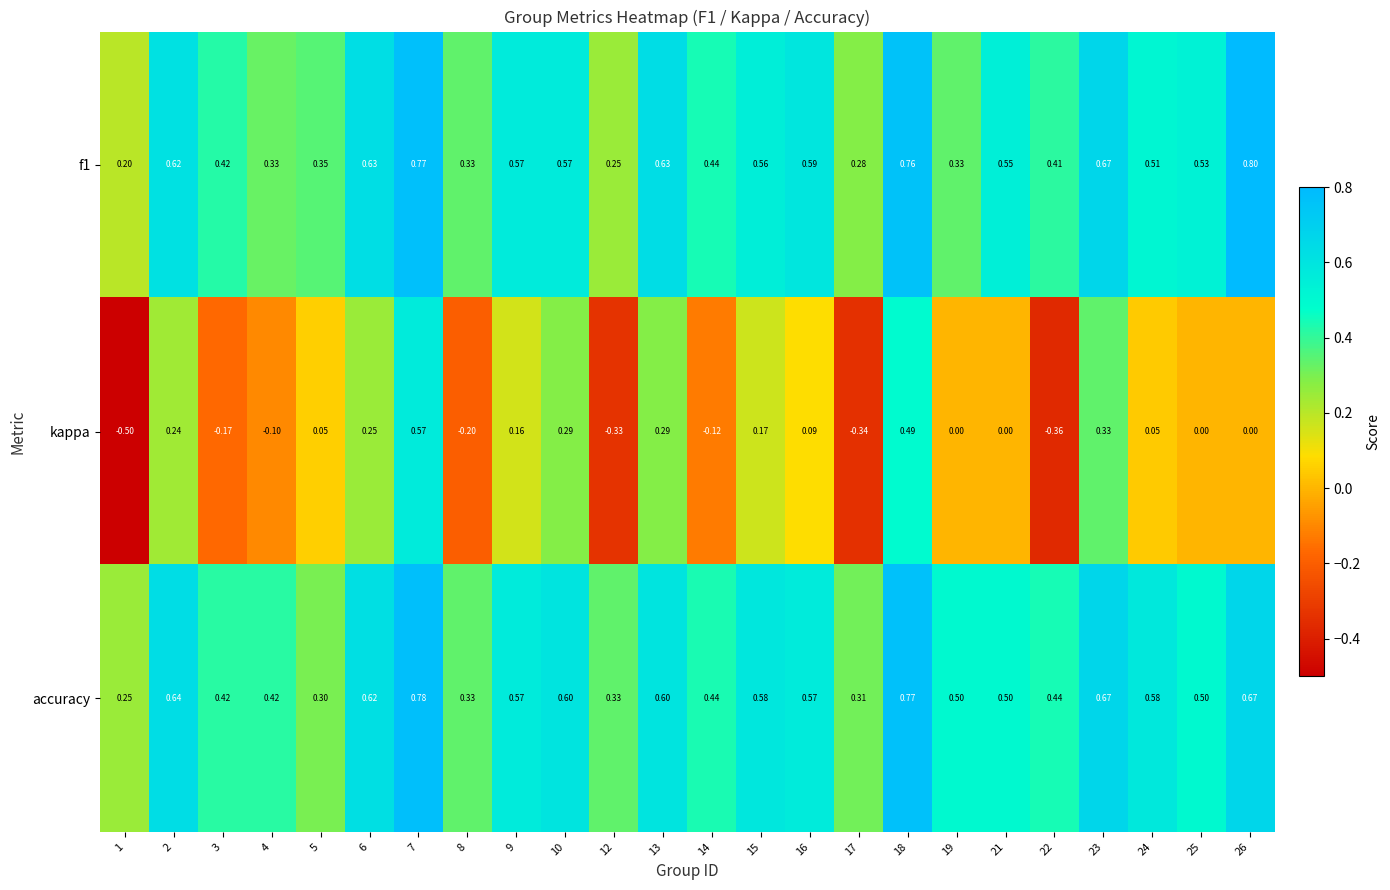

Which series has the widest spread of values?

kappa